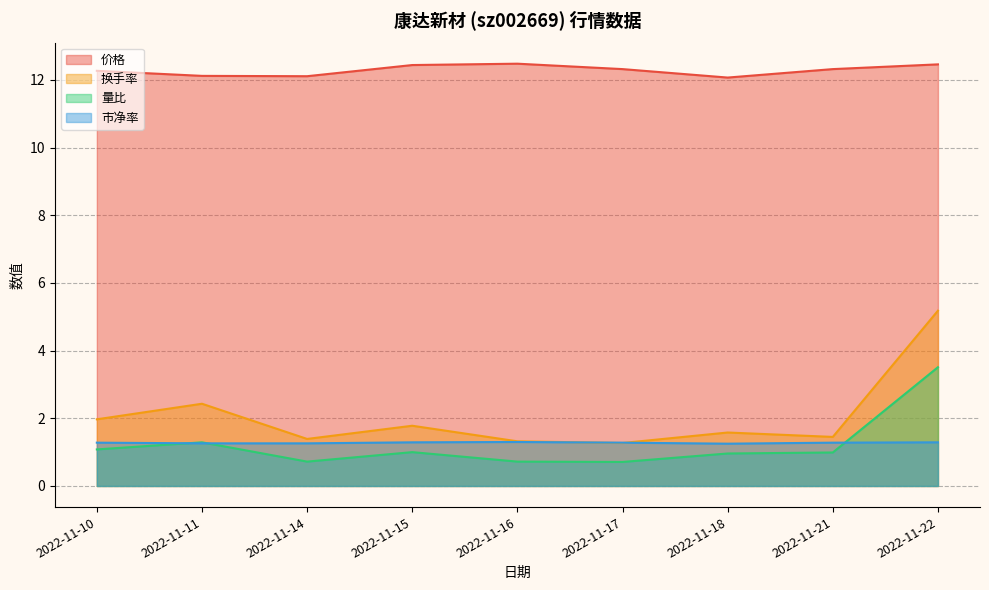

Count the 市净率 values in the range 1 to 2.

9